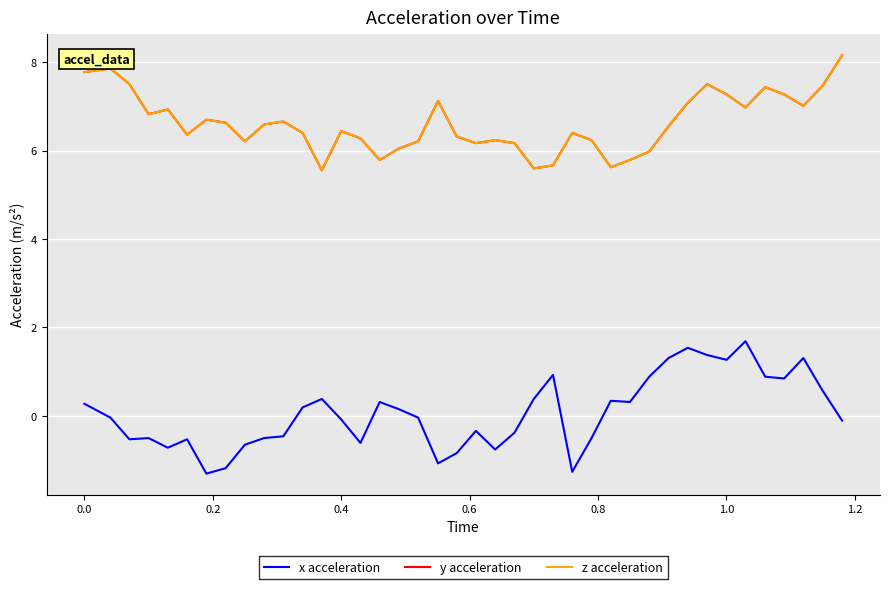

Does the chart have visible grid lines?

Yes